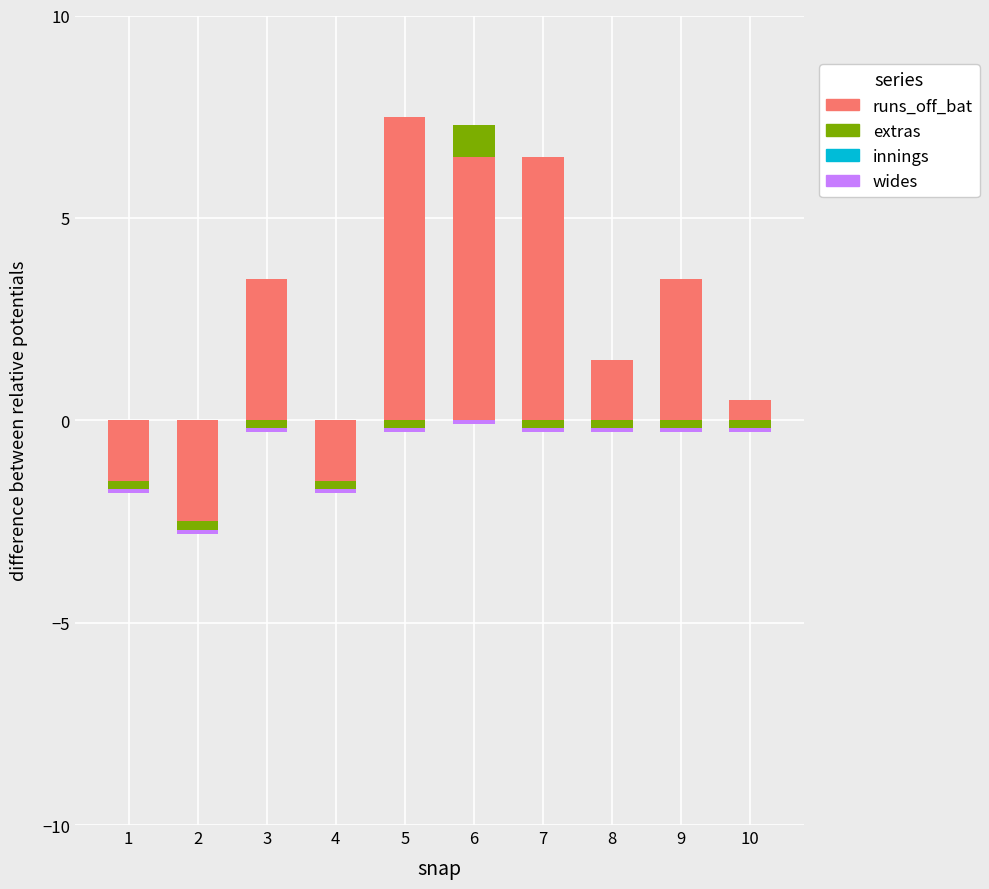

List the labels in order of extras value, smallest first.

1, 2, 3, 4, 5, 7, 8, 9, 10, 6